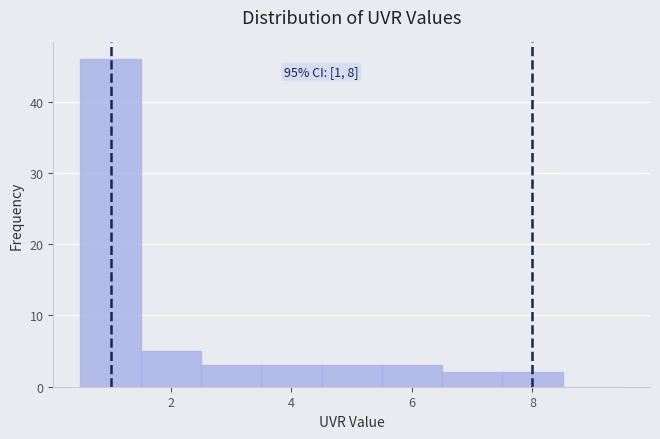

Over which range of the x-axis is the bar tallest?

0.5 to 1.5